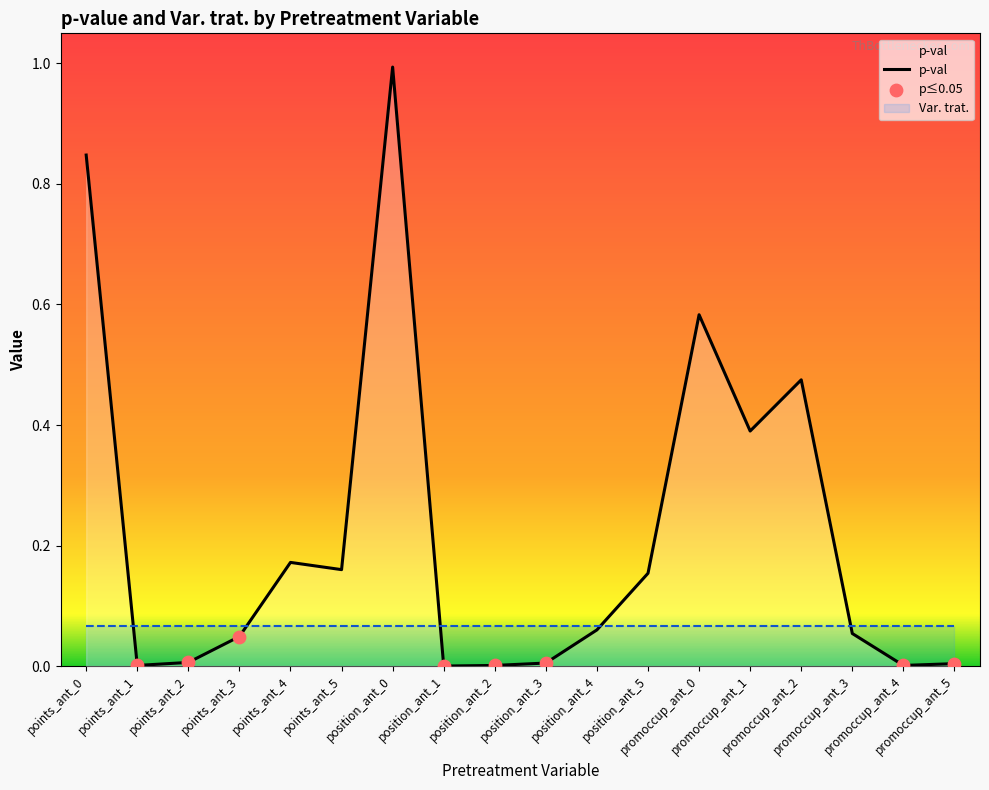

Between points_ant_1 and points_ant_4, which is larger?

points_ant_4